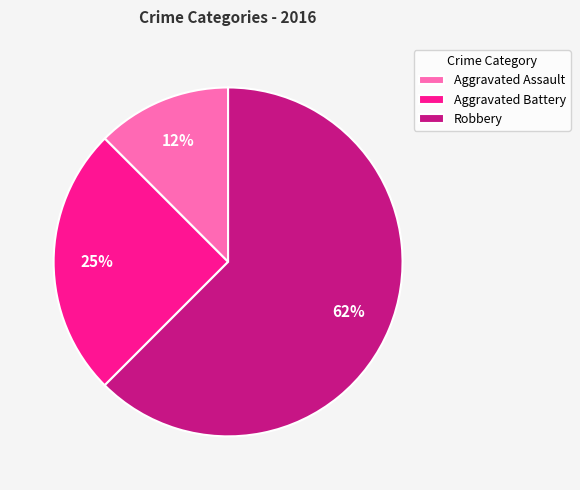

Do Aggravated Assault and Robbery together represent more than half of the pie?

Yes